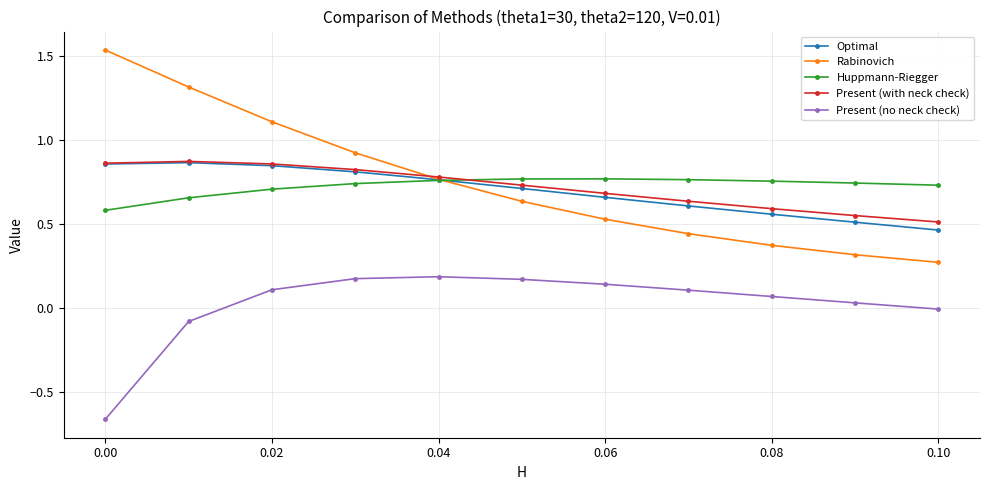

True or false: Rabinovich has more than 2 points higher than both neighbors.

False